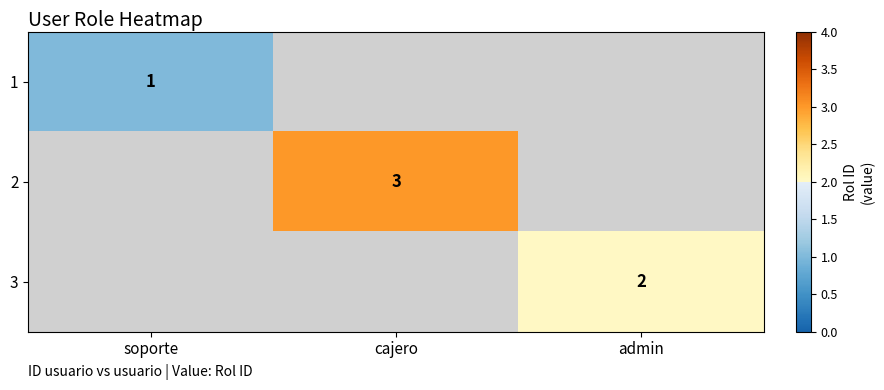

Is it true that 1 equals 2 at soporte?

False